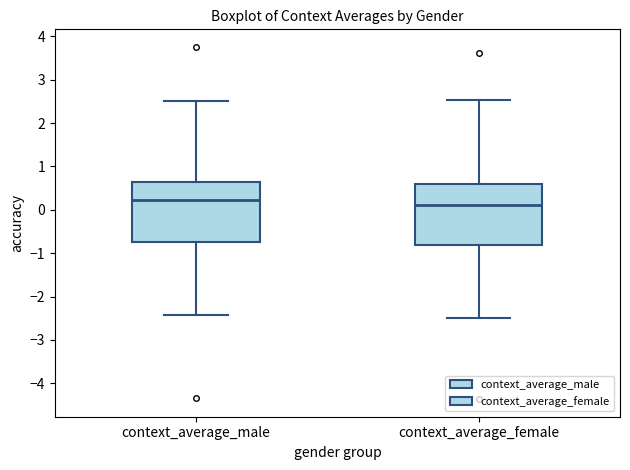

Where does the lower whisker of the box for context_average_female end on the y-axis? The values are not printed on the chart, so give them approximately, as read against the axis.

-2.5